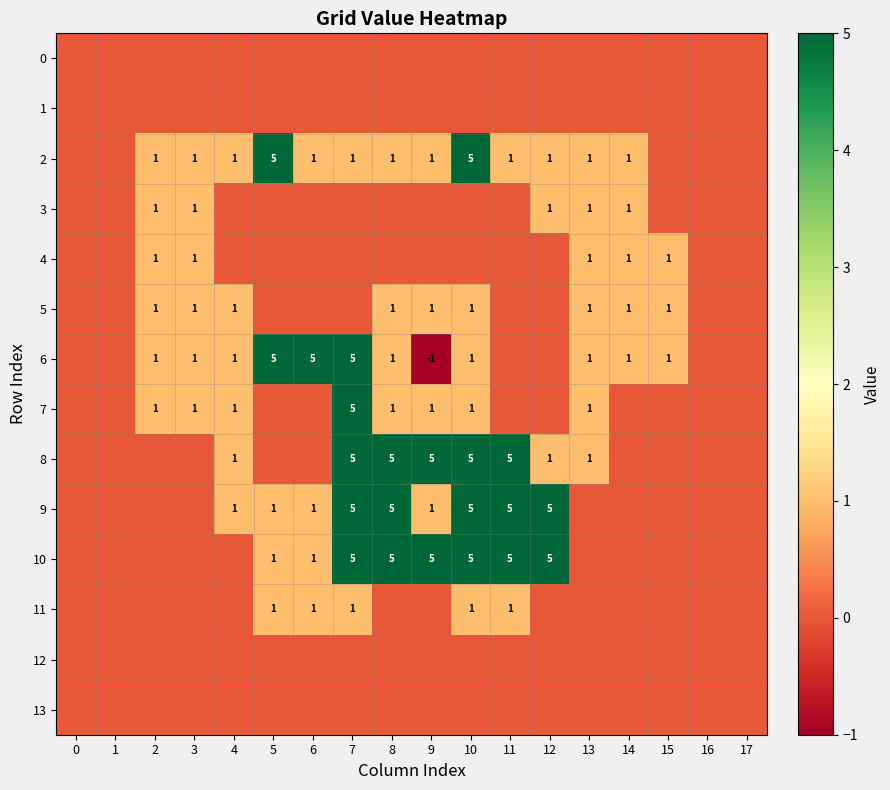

What is the total value across all series at 10?

24